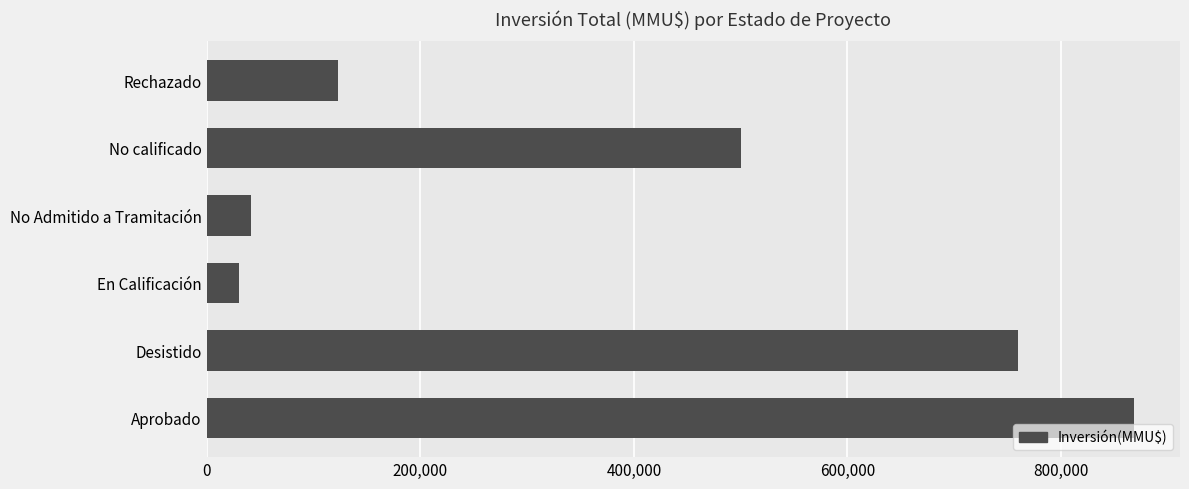

What is the change in value from No calificado to Rechazado?

-377500